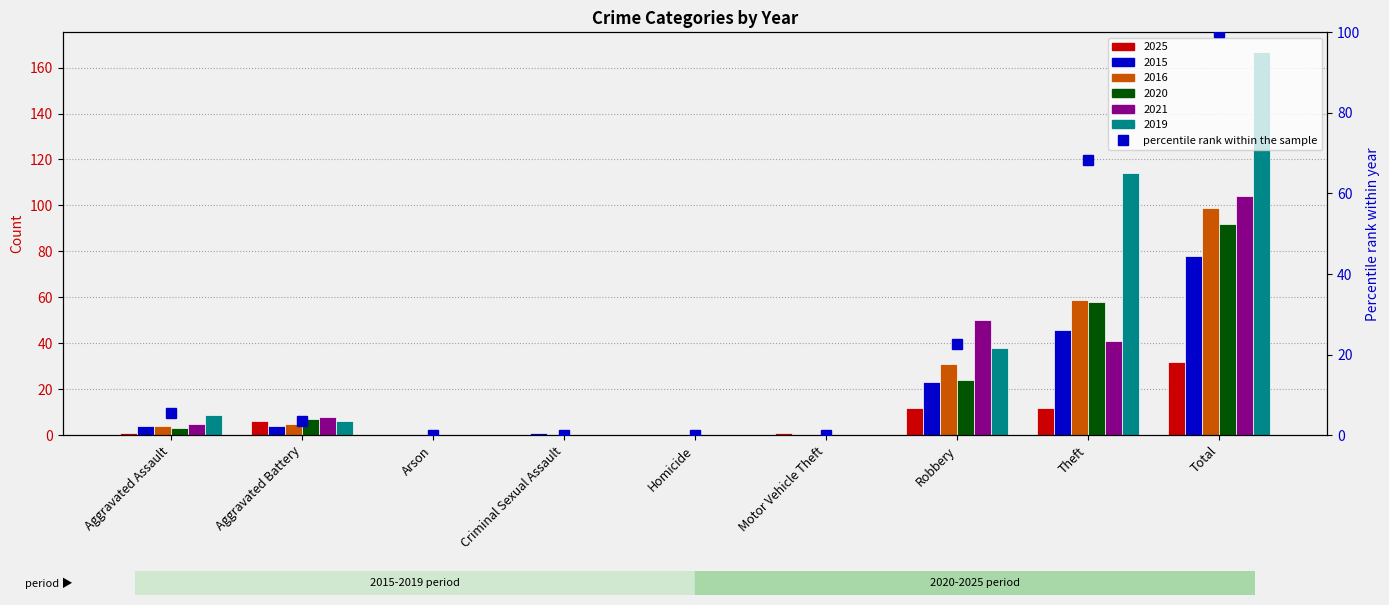

Rank the categories by value from lowest to highest.

Arson, Criminal Sexual Assault, Homicide, Motor Vehicle Theft, Aggravated Battery, Aggravated Assault, Robbery, Theft, Total